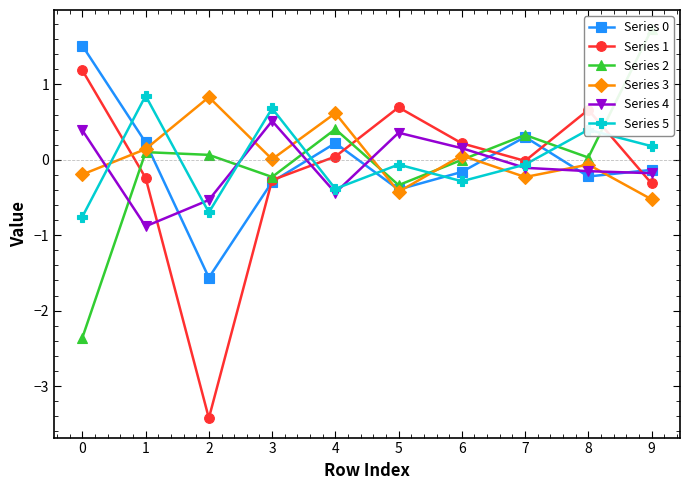

Read the Series 4 value at 1.

-0.9